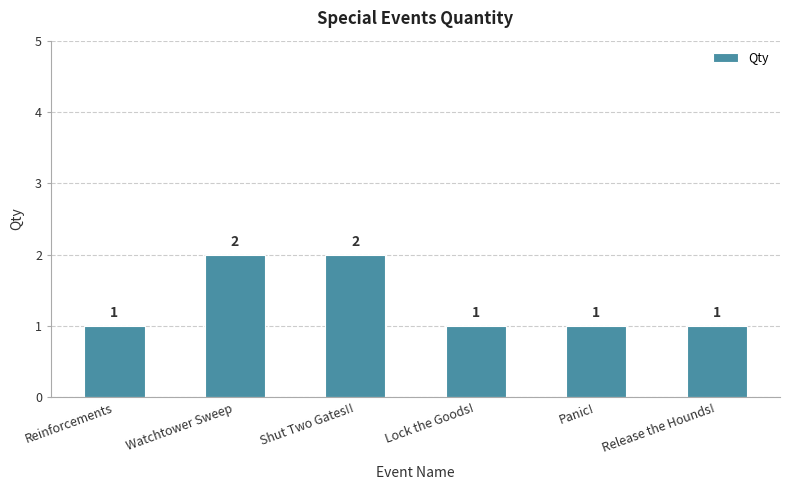

Does the chart contain any negative values?

No